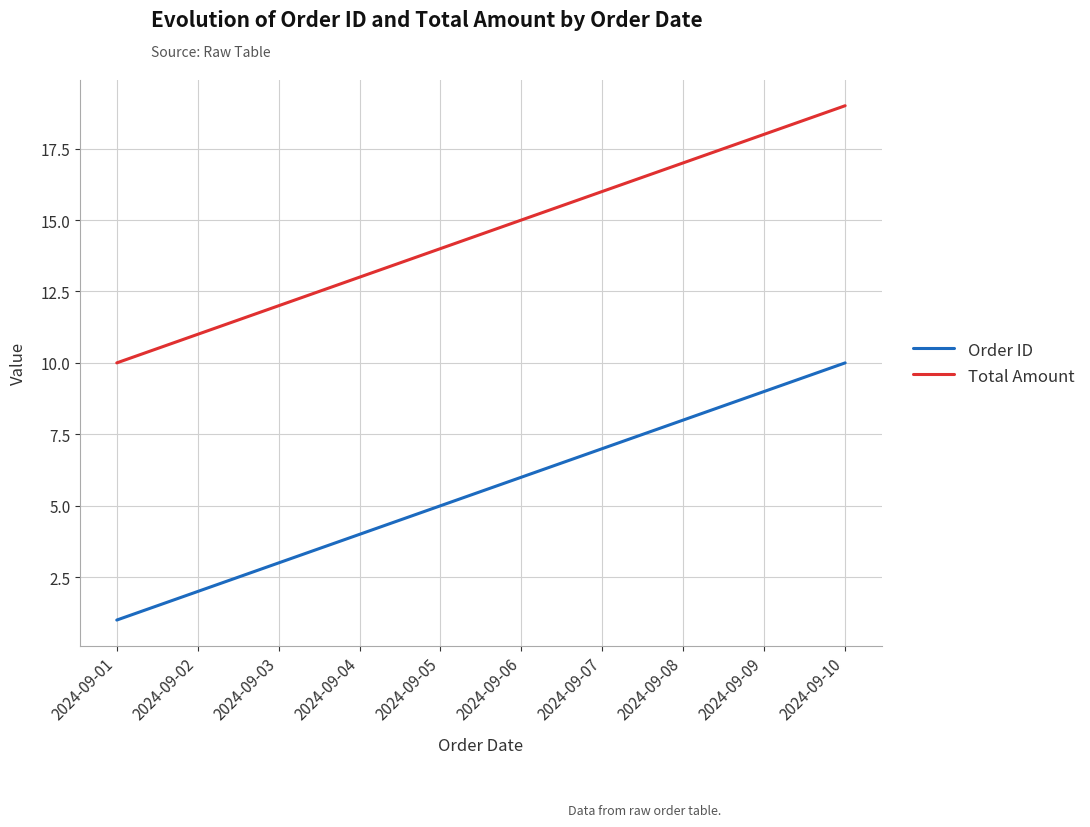

True or false: Order ID and Total Amount cross at least once.

False